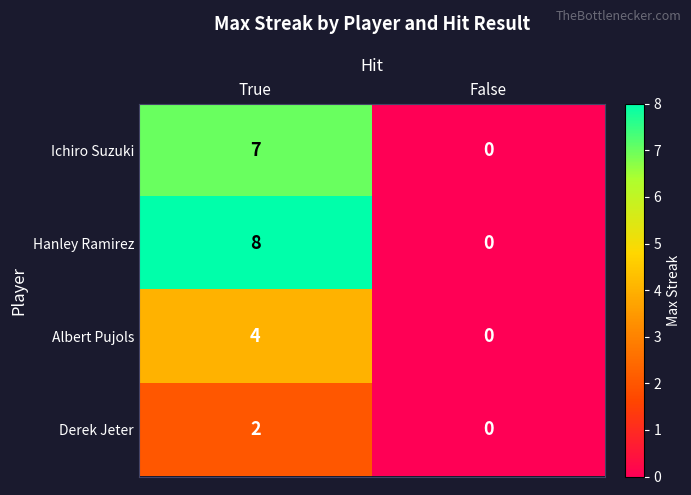

List the labels in order of Hanley Ramirez value, largest first.

True, False